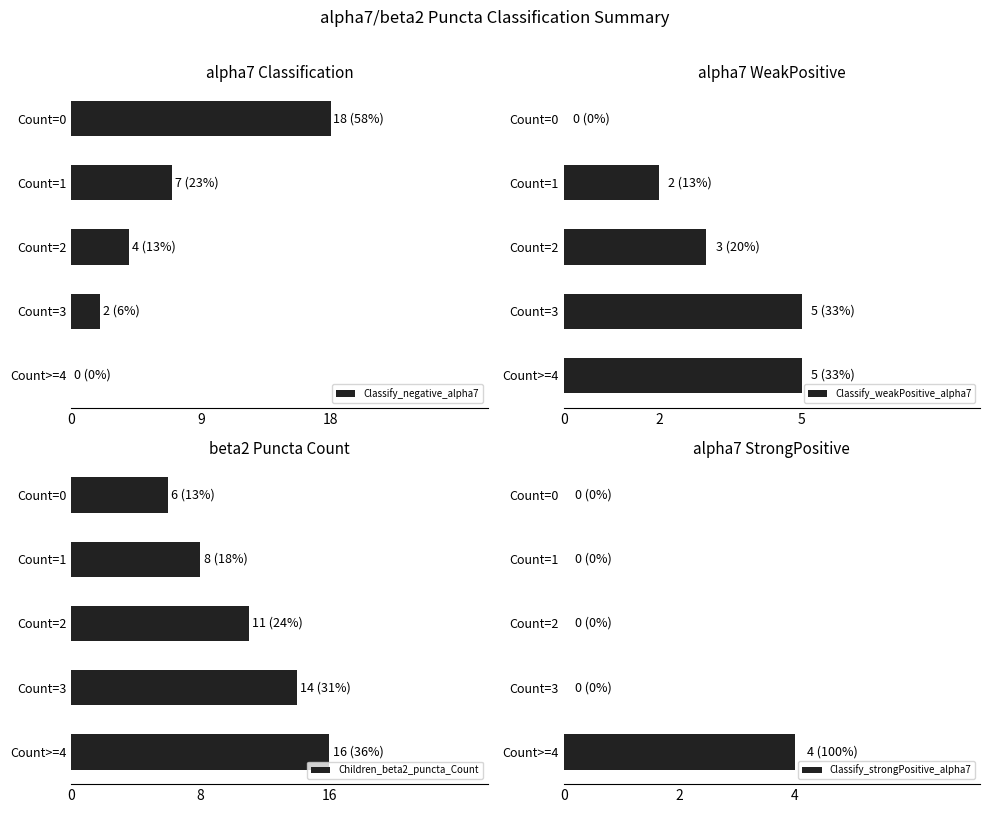

What is the difference between the second highest and minimum values in the Children_beta2_puncta_Count series?

8